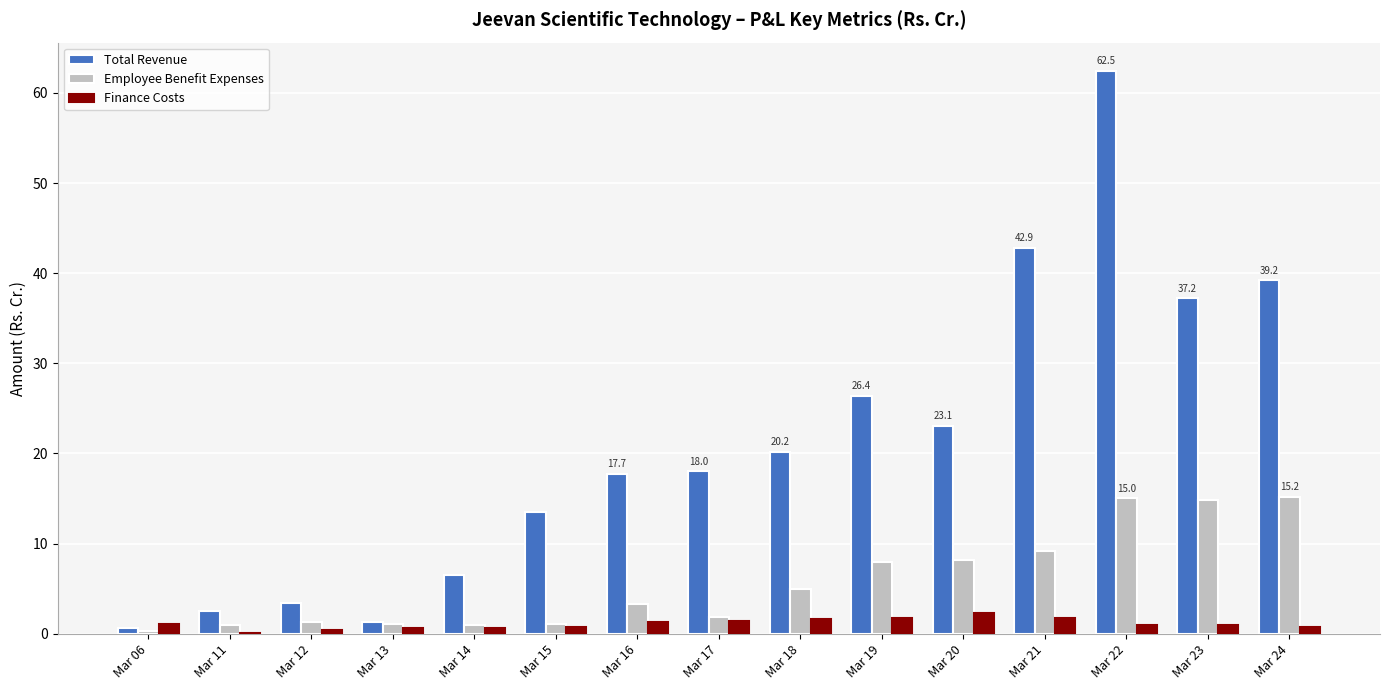

Between Mar 17 and Mar 22, which series saw the biggest shift?

Total Revenue